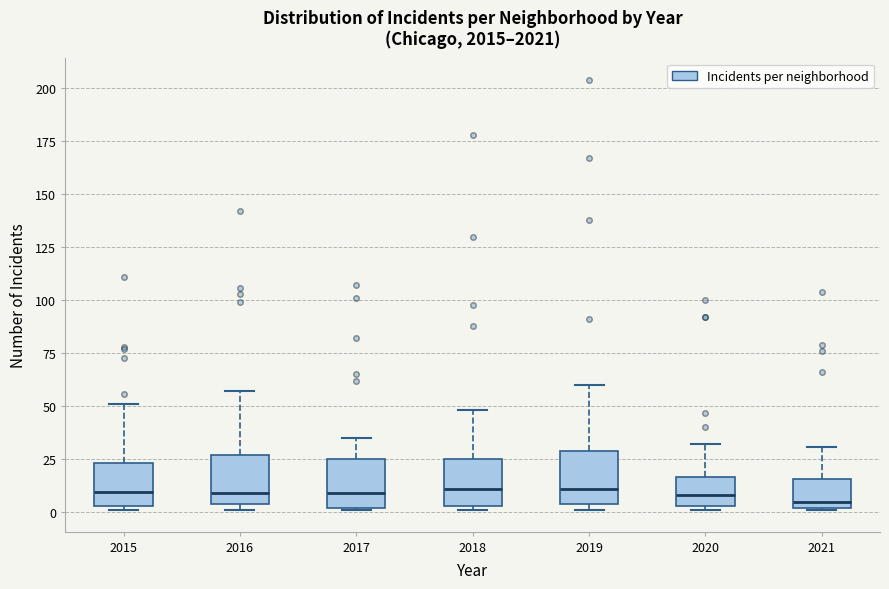

Where does the median line of the box at x = 2020 sit on the y-axis? The values are not printed on the chart, so give them approximately, as read against the axis.

10